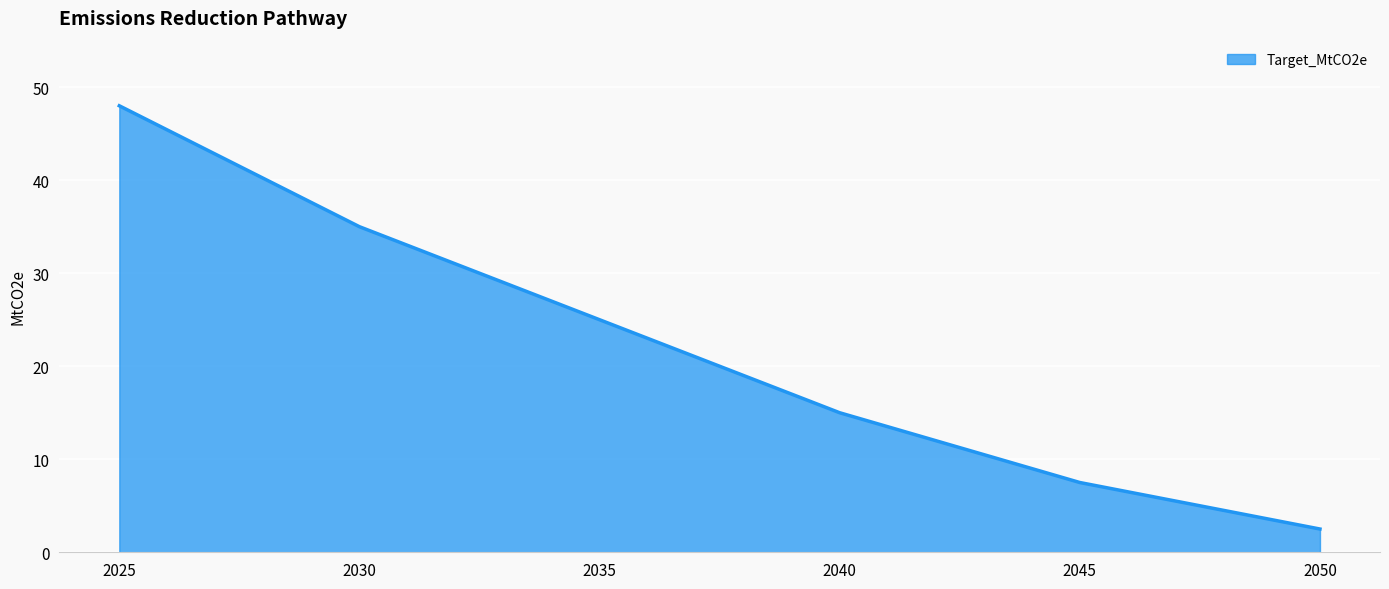

The value at 2045 is 7.5. True or false?

True